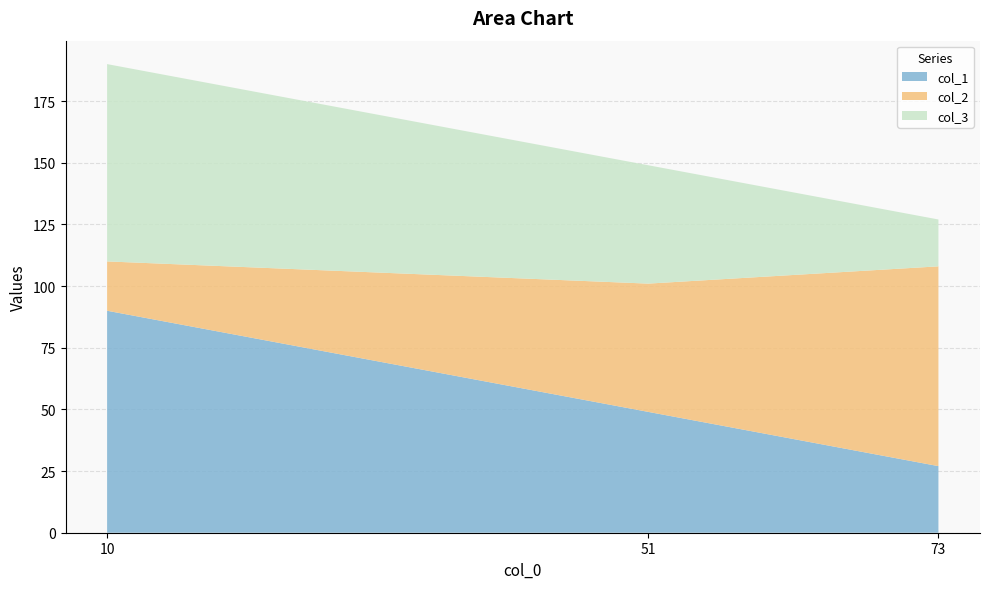

Reading right to left, extract all data points from this chart.

col_1: 90	49	27
col_2: 20	52	81
col_3: 80	48	19